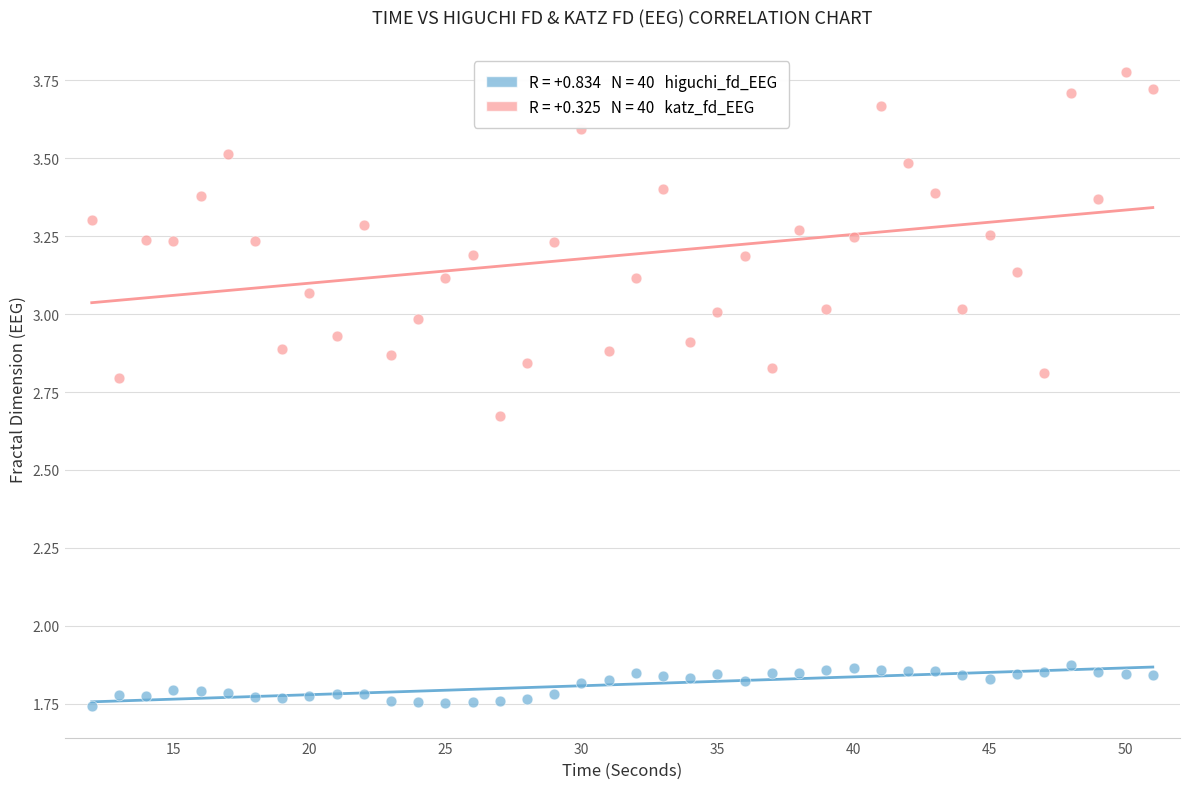

Across all data points, what is the range of Y values (max minus min)?

2.0